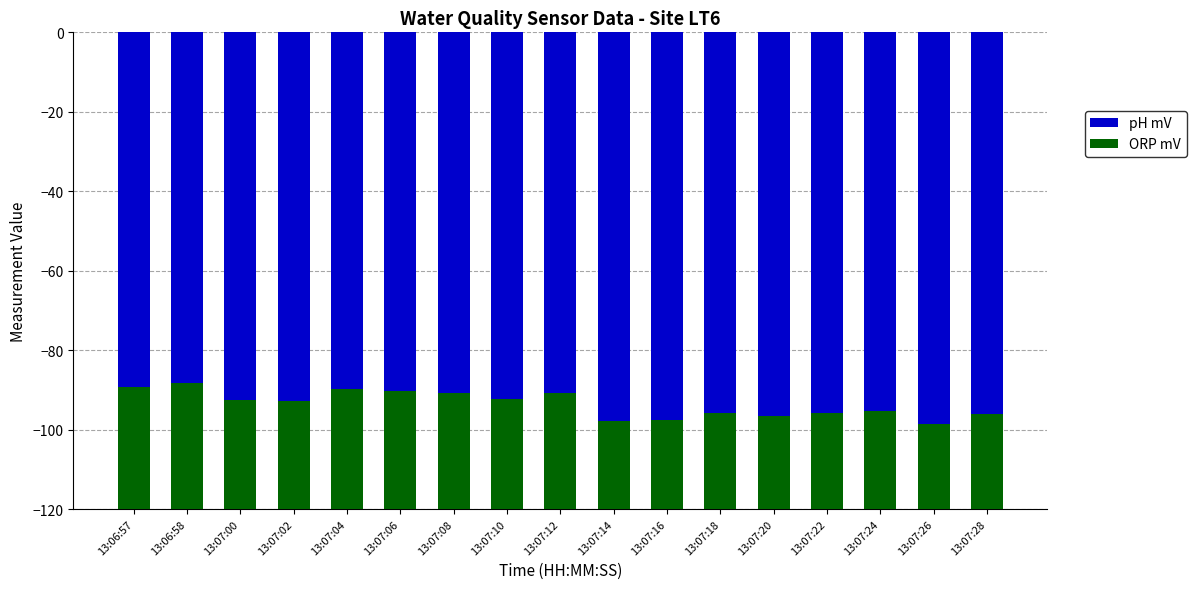

Which series changed the most between 13:07:16 and 13:07:28?

ORP mV